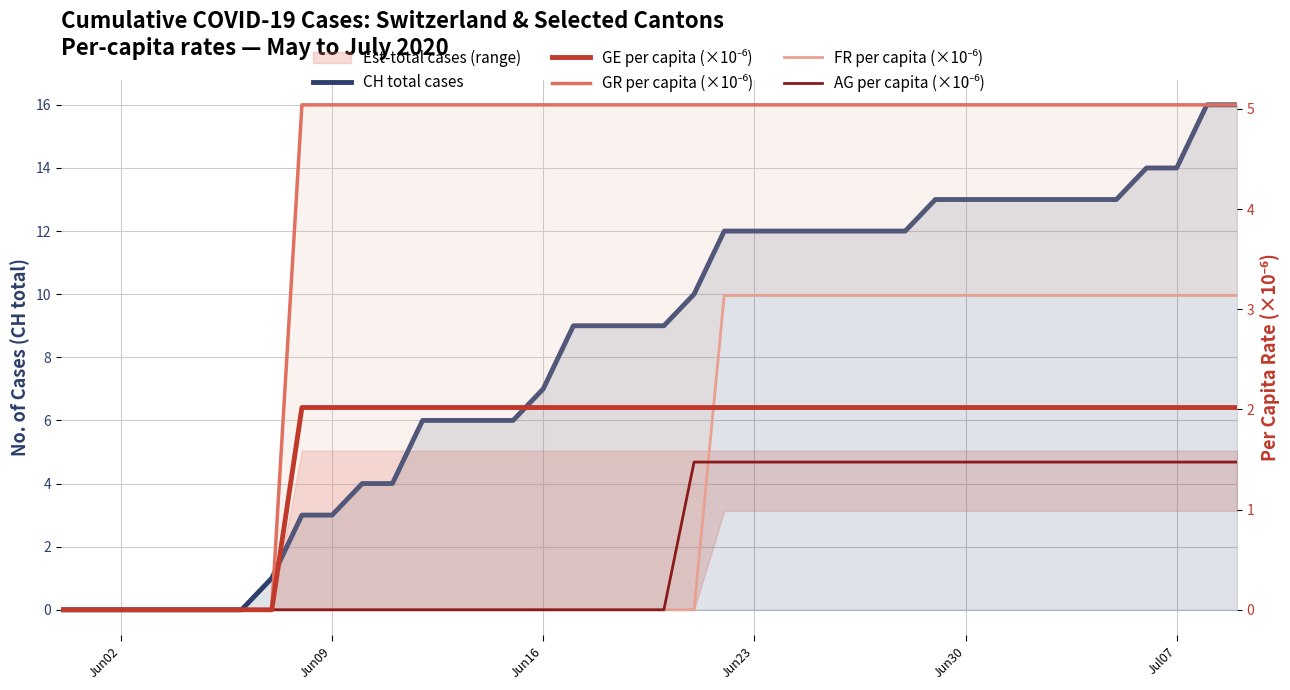

Is it true that CH total cases equals 3.0 at Jun09?

True